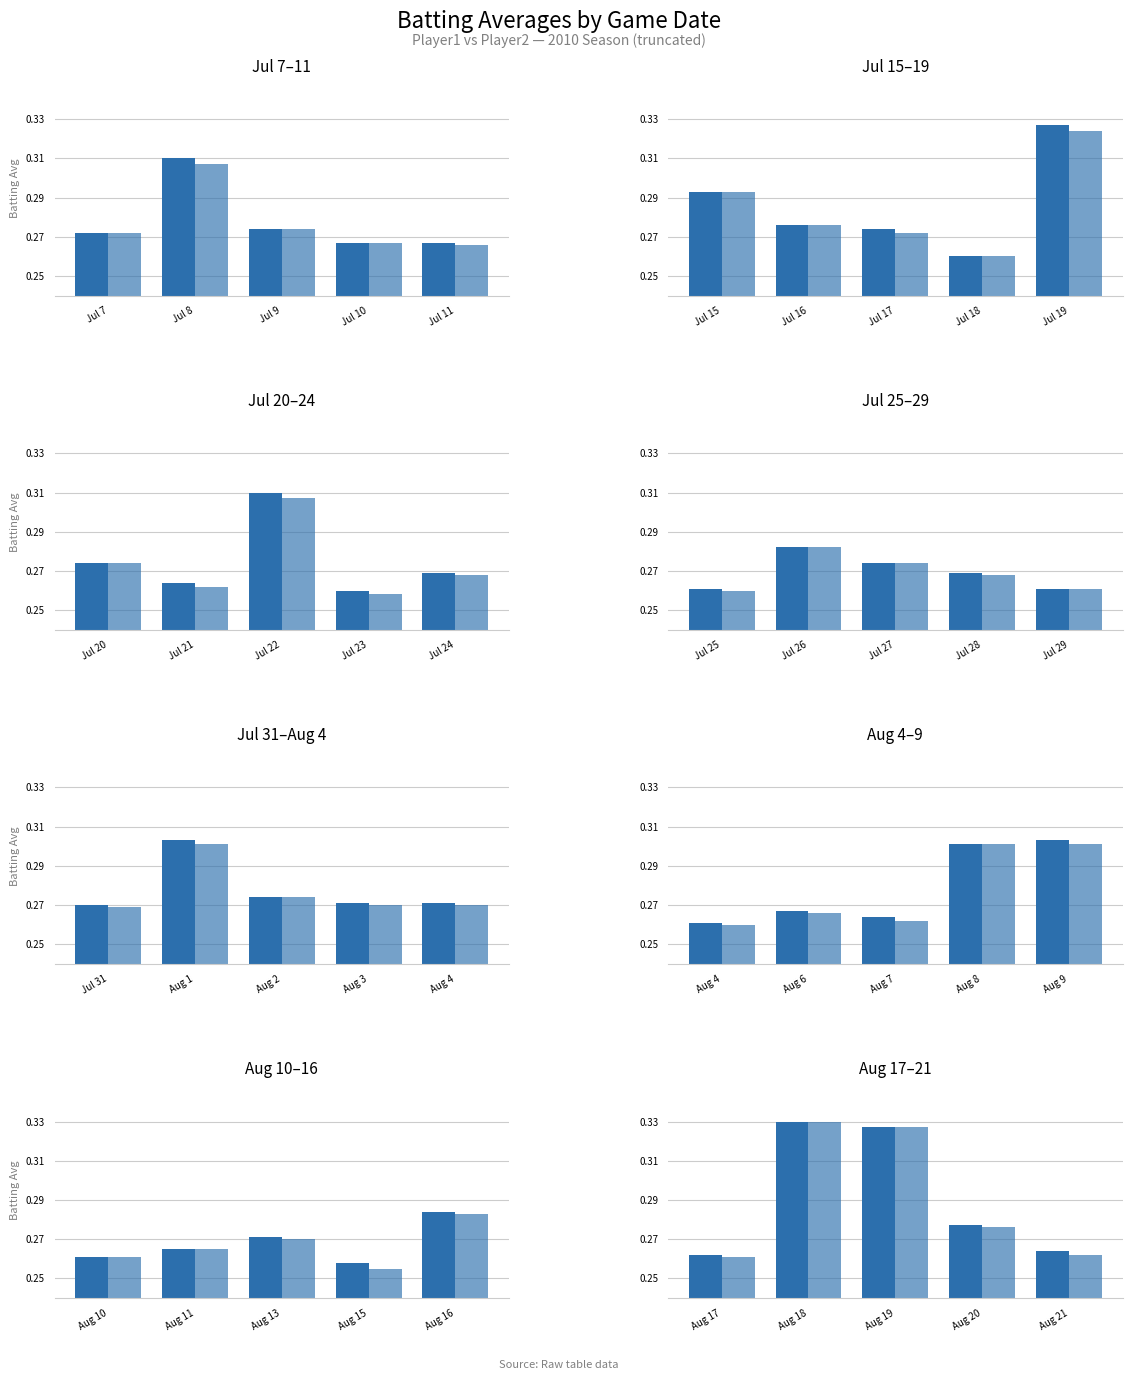

What is the value of the Batting Average2 bar at the 2nd from the left?

0.3